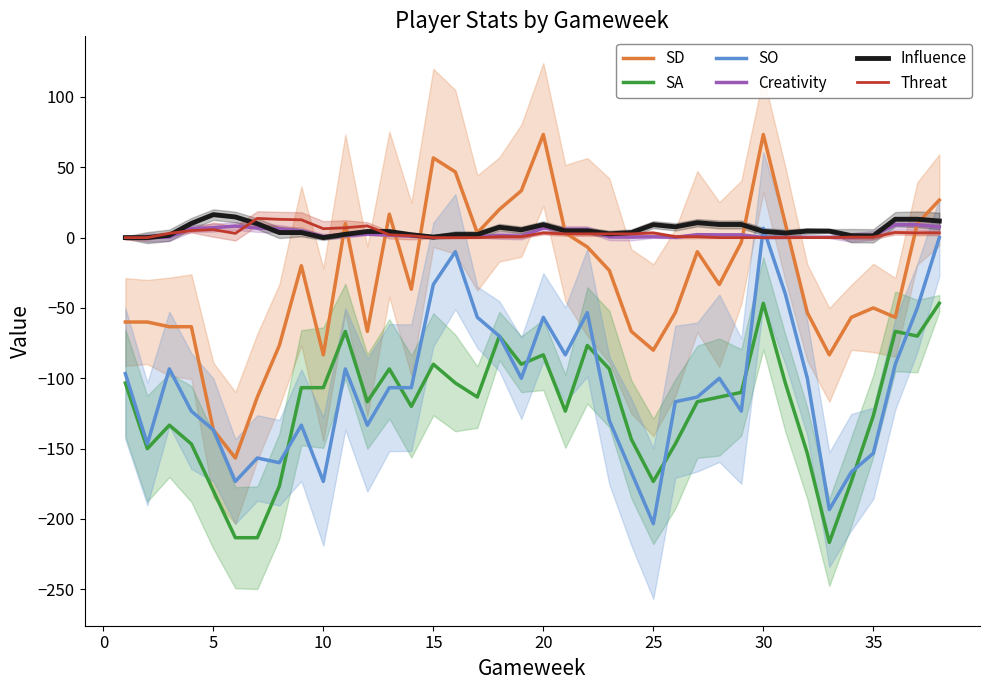

True or false: SD and SA intersect in this chart.

False